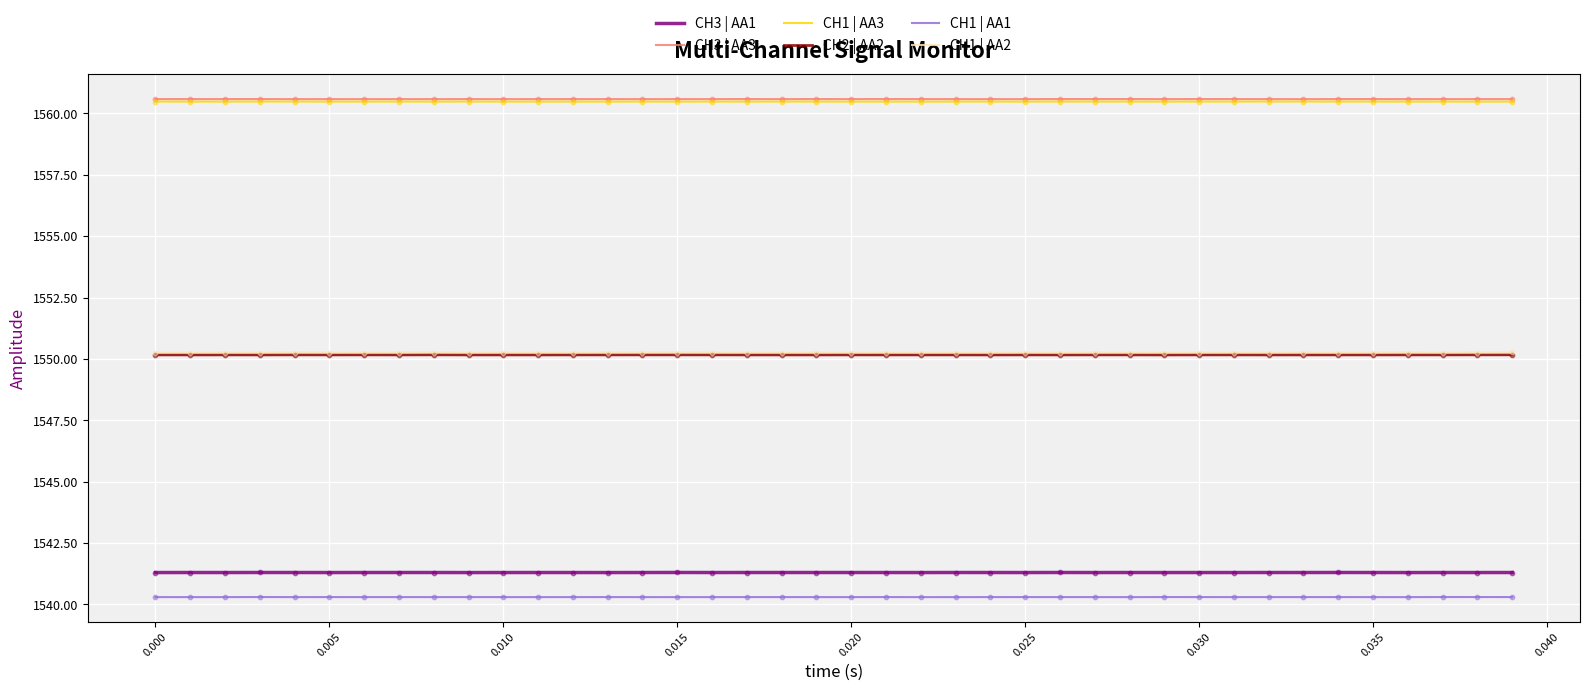

What is the minimum value for CH1 | AA2?

1550.3